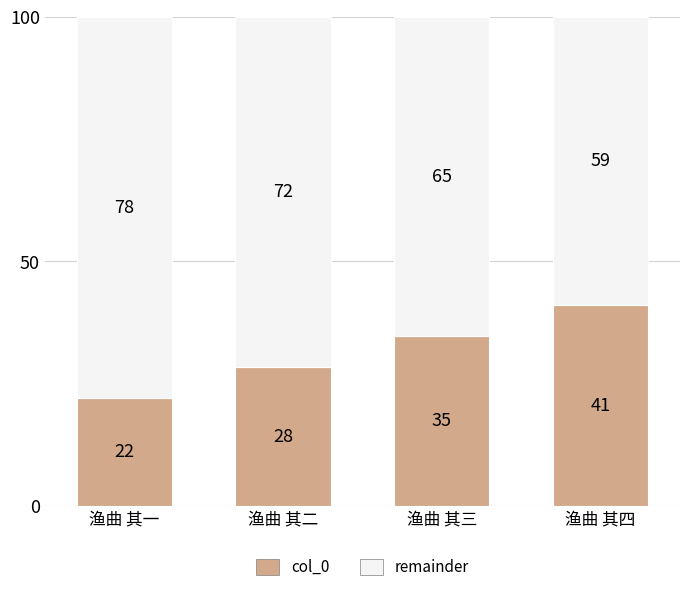

What is the difference between the maximum and minimum values in the col_0 series?

19.0